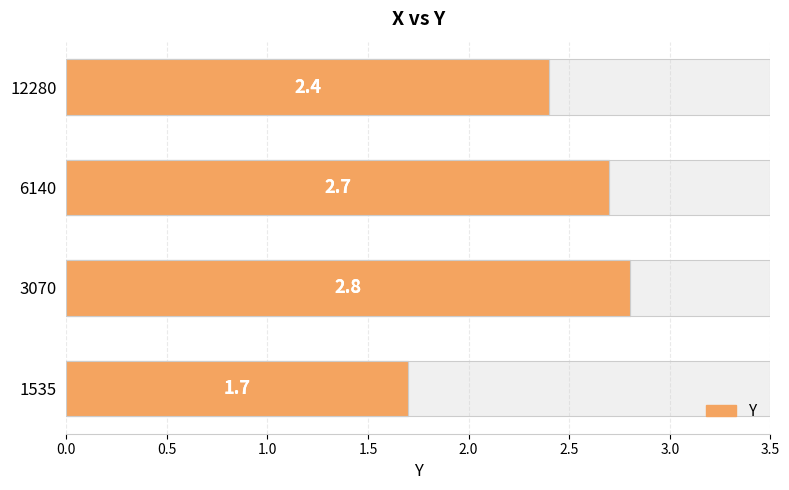

Reading right to left, list all the values displayed in this chart.

2.4	2.7	2.8	1.7